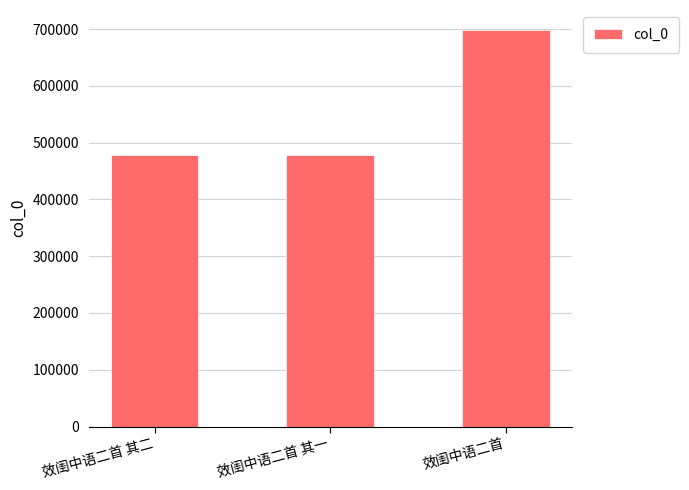

What is the greatest value displayed?

698780